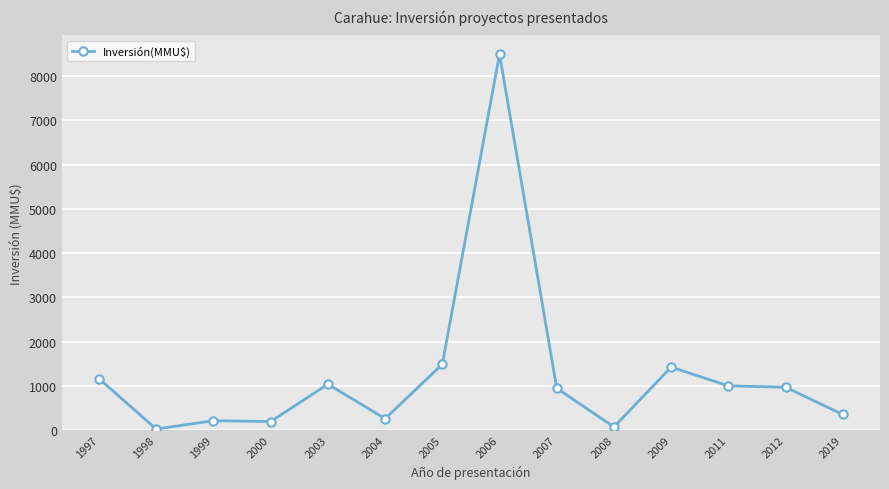

How many lines are shown in the chart?

1